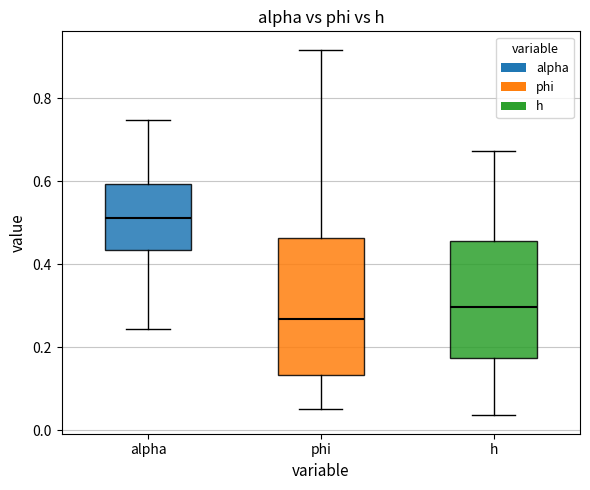

Where does the upper whisker of the box for phi end on the y-axis? The values are not printed on the chart, so give them approximately, as read against the axis.

0.92